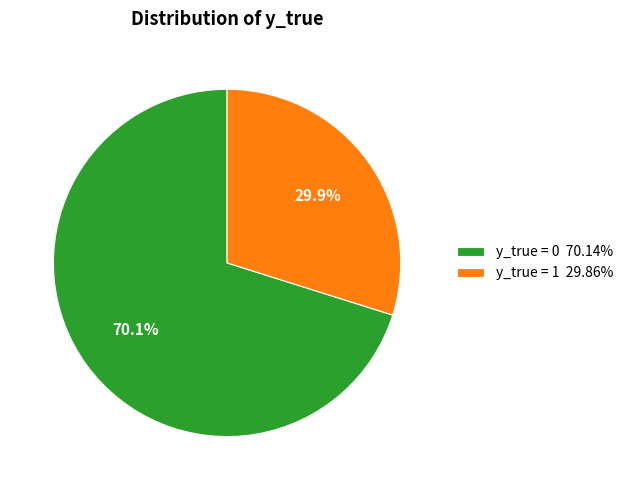

Which slice is the largest?

y_true = 0